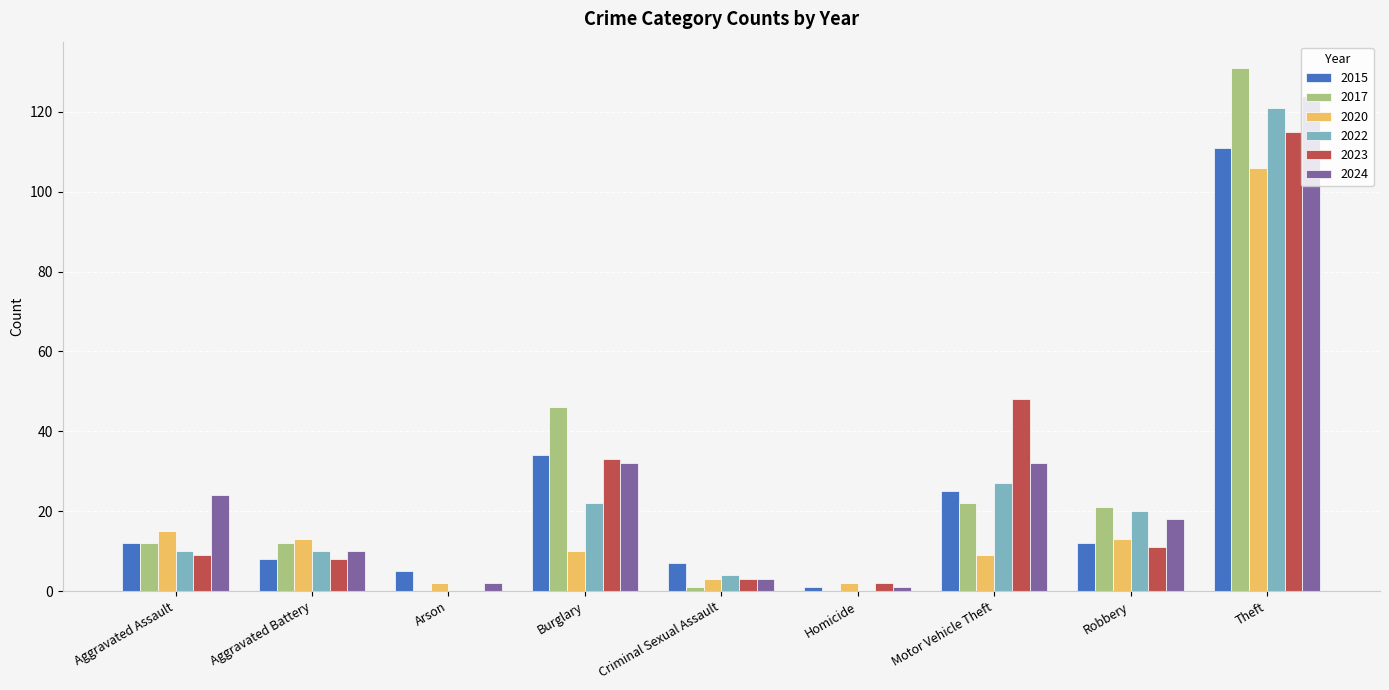

How many groups of bars are there?

9